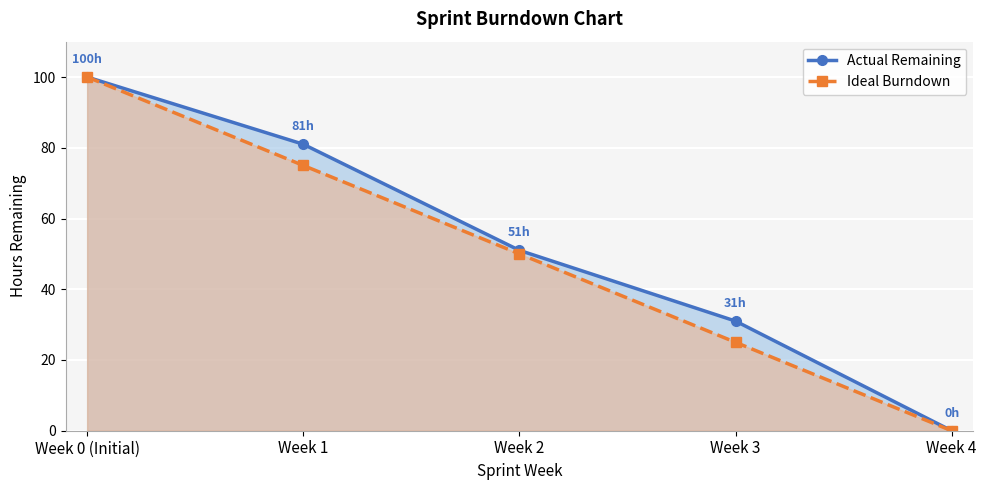

What is the difference between the highest and lowest values at Week 1?

6